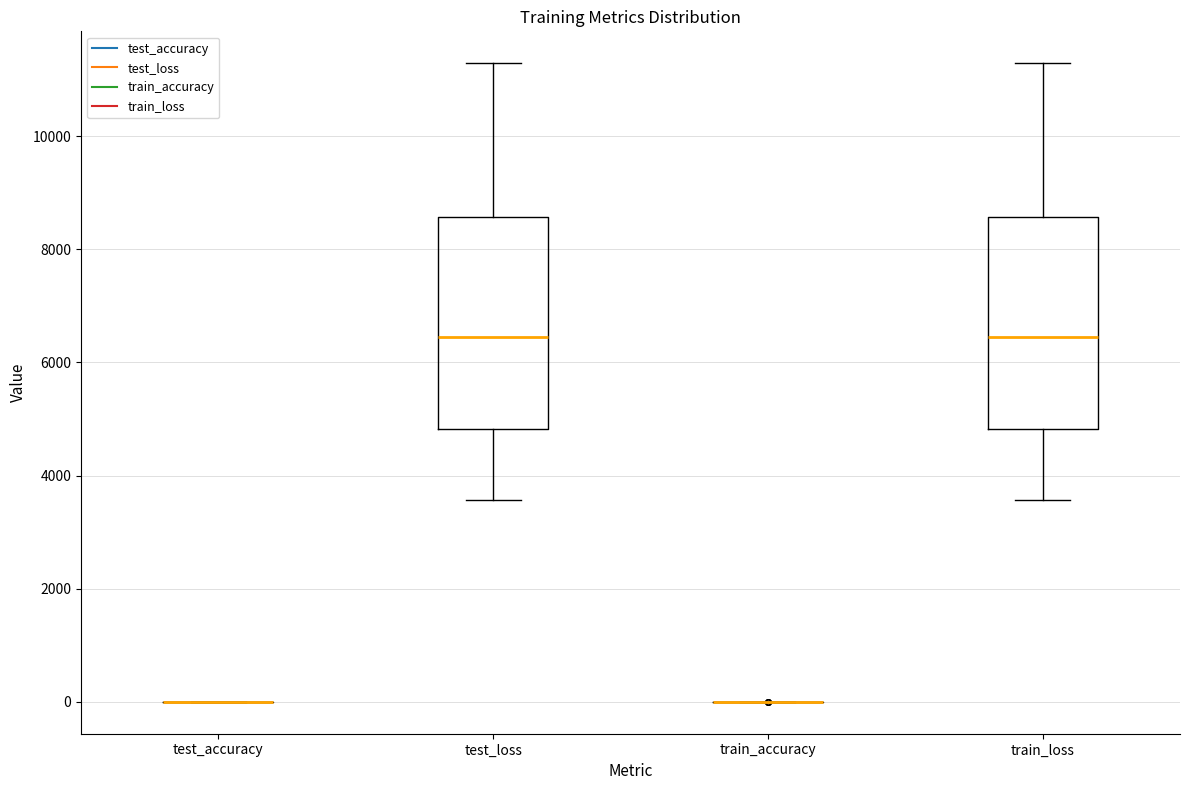

Reading left to right, transcribe this box plot: for each box, give where its median line is, the range the box spans, and where its two whiskers end, as read against the y-axis. The values are not printed on the chart, so give them approximately, as read against the axis.

test_accuracy: box collapsed to a line at 0, whiskers 0 to 0
test_loss: median 6400, box 4800 to 8600, whiskers 3600 to 11200
train_accuracy: box collapsed to a line at 0, whiskers 0 to 0
train_loss: median 6400, box 4800 to 8600, whiskers 3600 to 11200